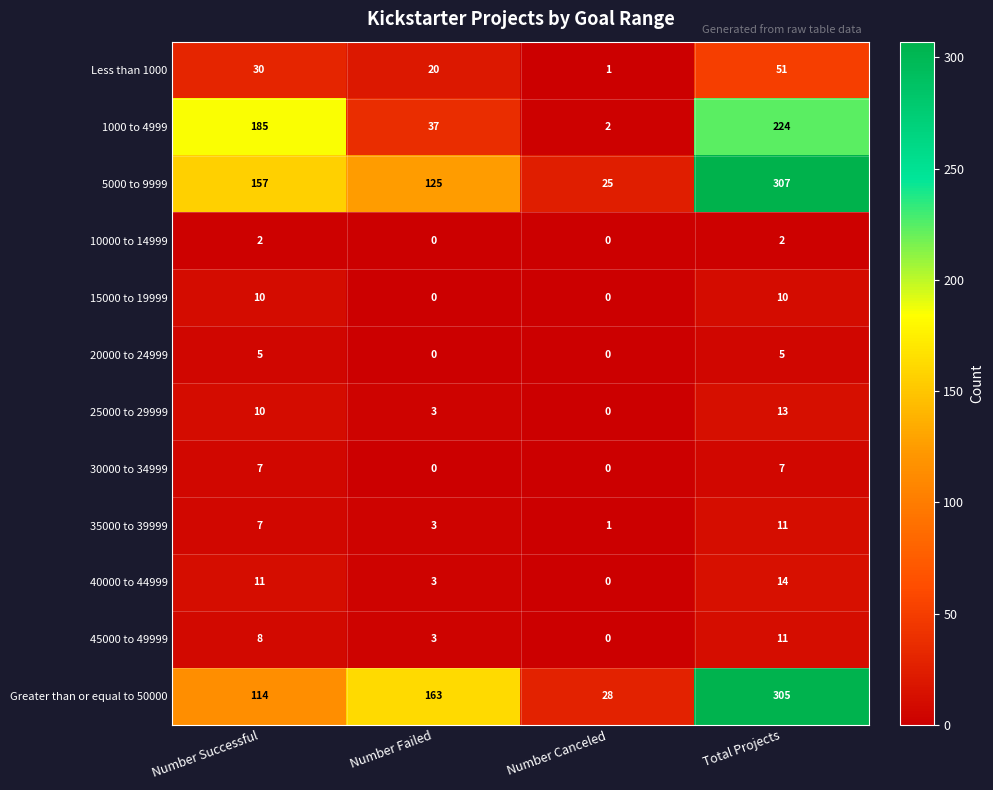

Is it true that 30000 to 34999 equals 0 at Number Canceled?

True